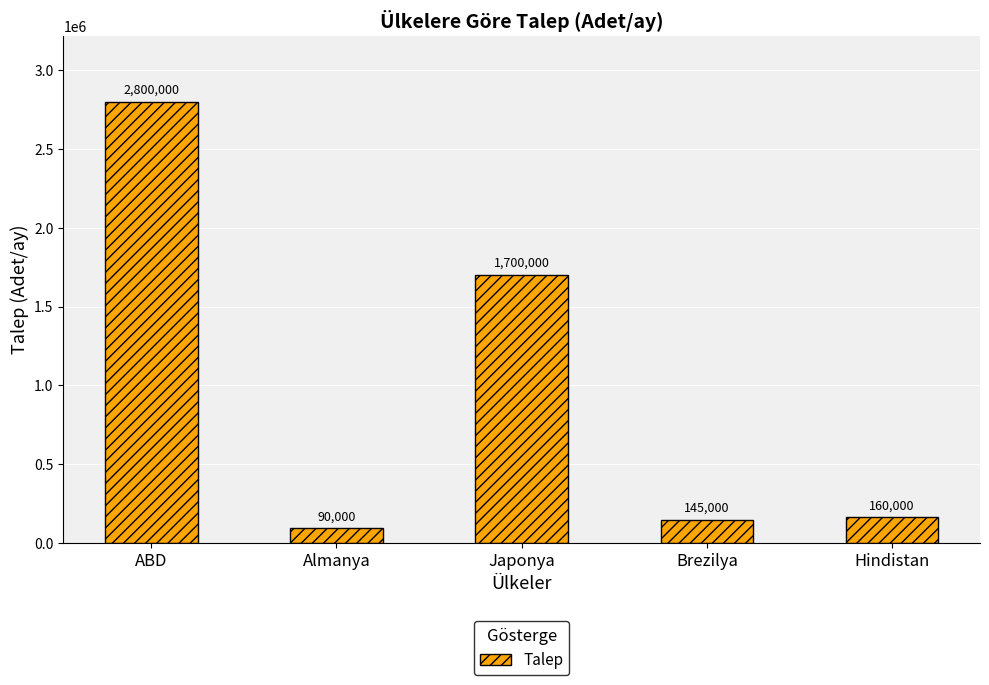

Reading right to left, what are all the values shown in this chart?

Hindistan=160000	Brezilya=145000	Japonya=1700000	Almanya=90000	ABD=2800000